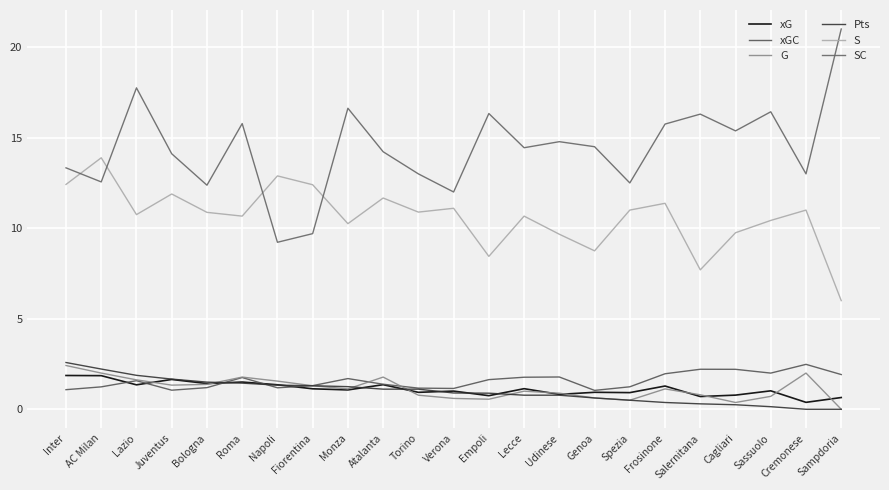

What is the spread (max minus min) of values at Empoli?

15.8